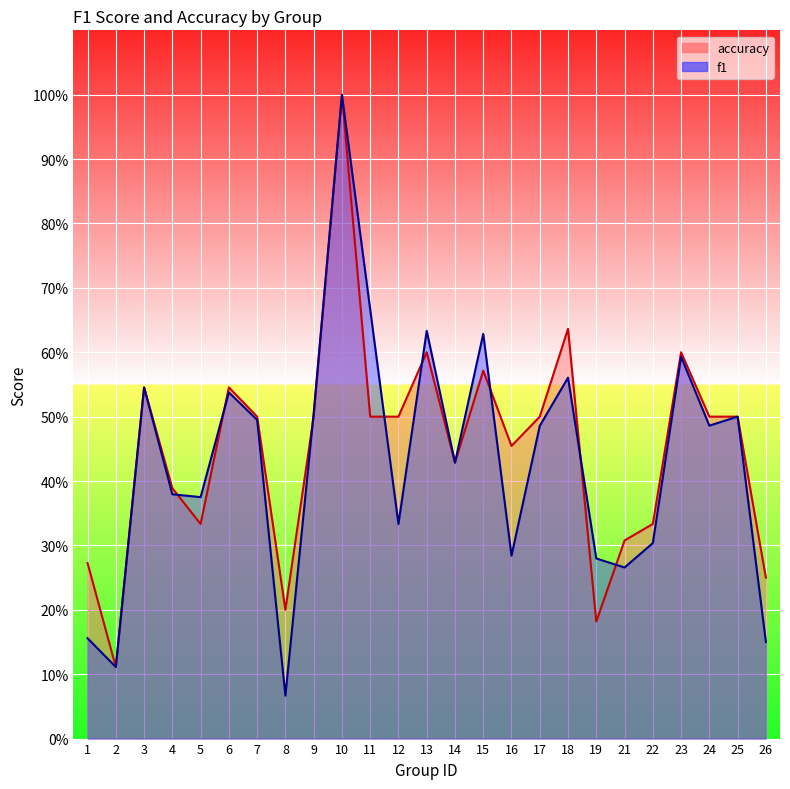

At which label does f1 reach its minimum?

8